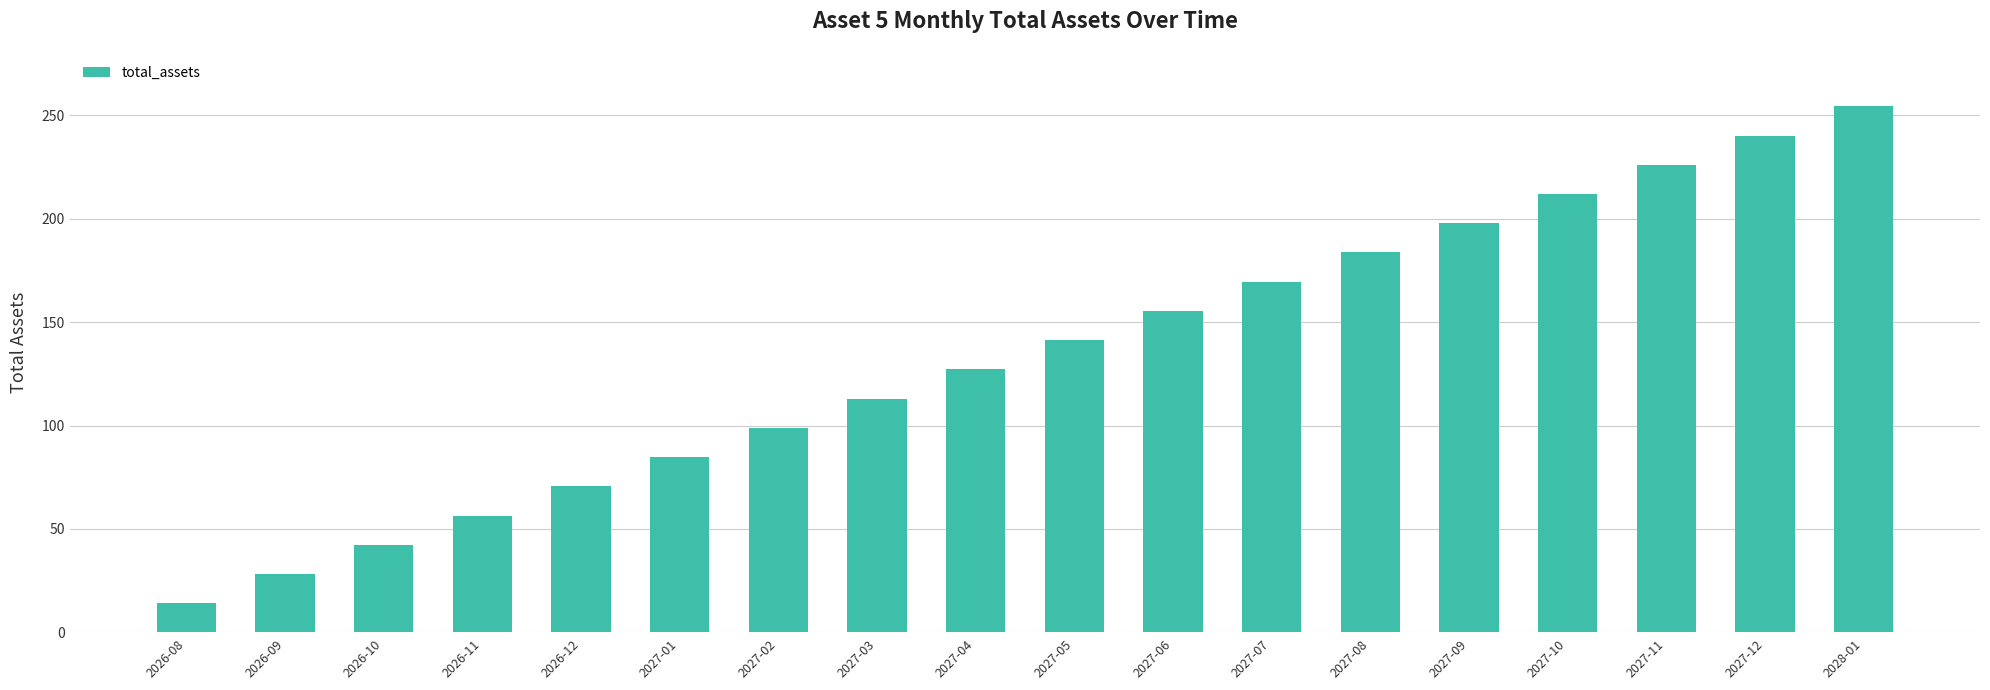

What is the minimum value shown in the chart?

14.1